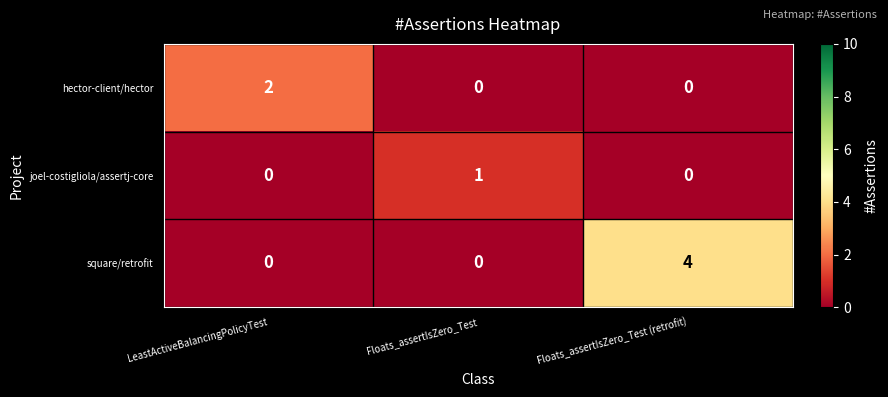

What is the total value across all series at Floats_assertIsZero_Test (retrofit)?

4